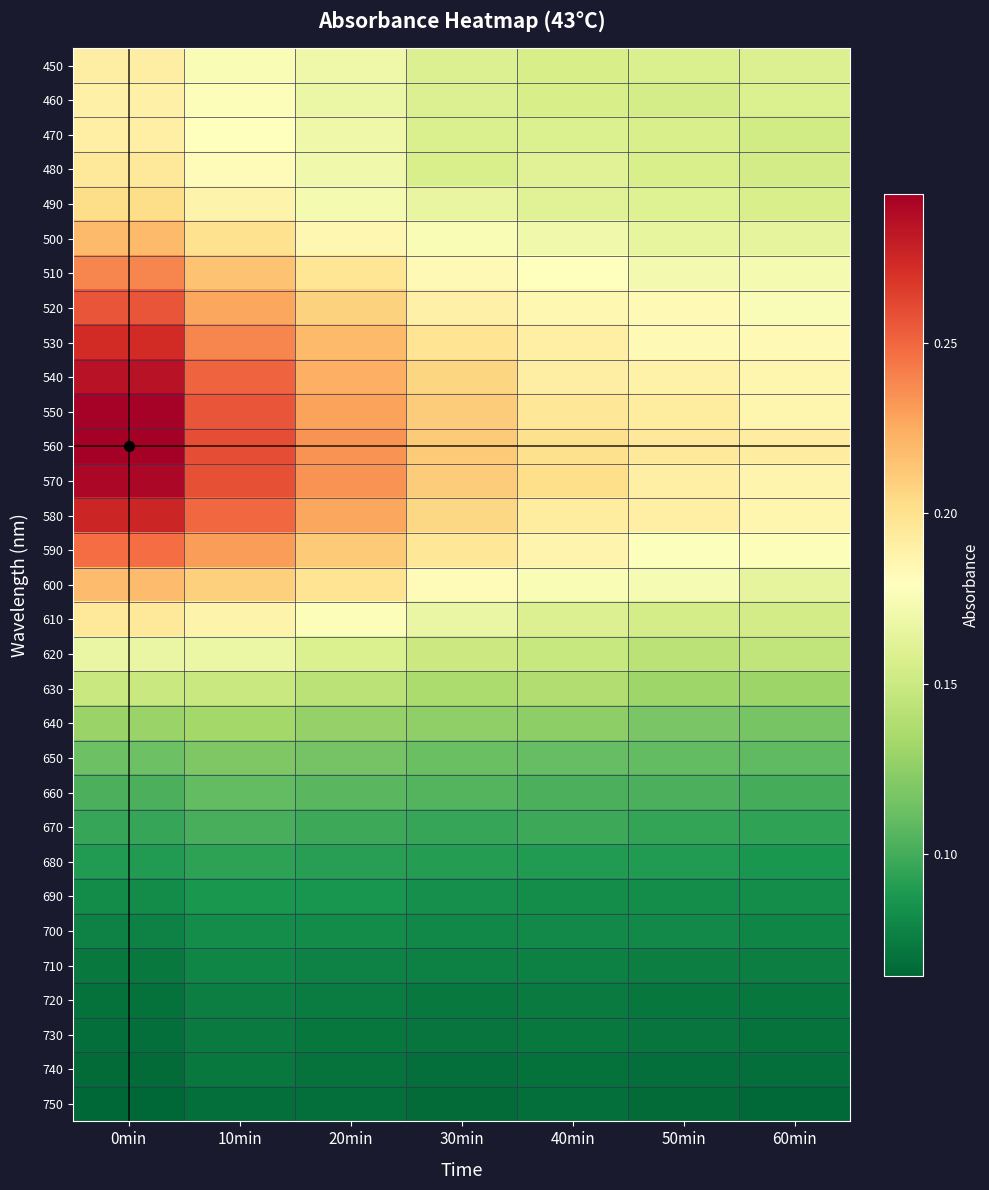

What is the difference between the highest and lowest values at 60min?

0.1